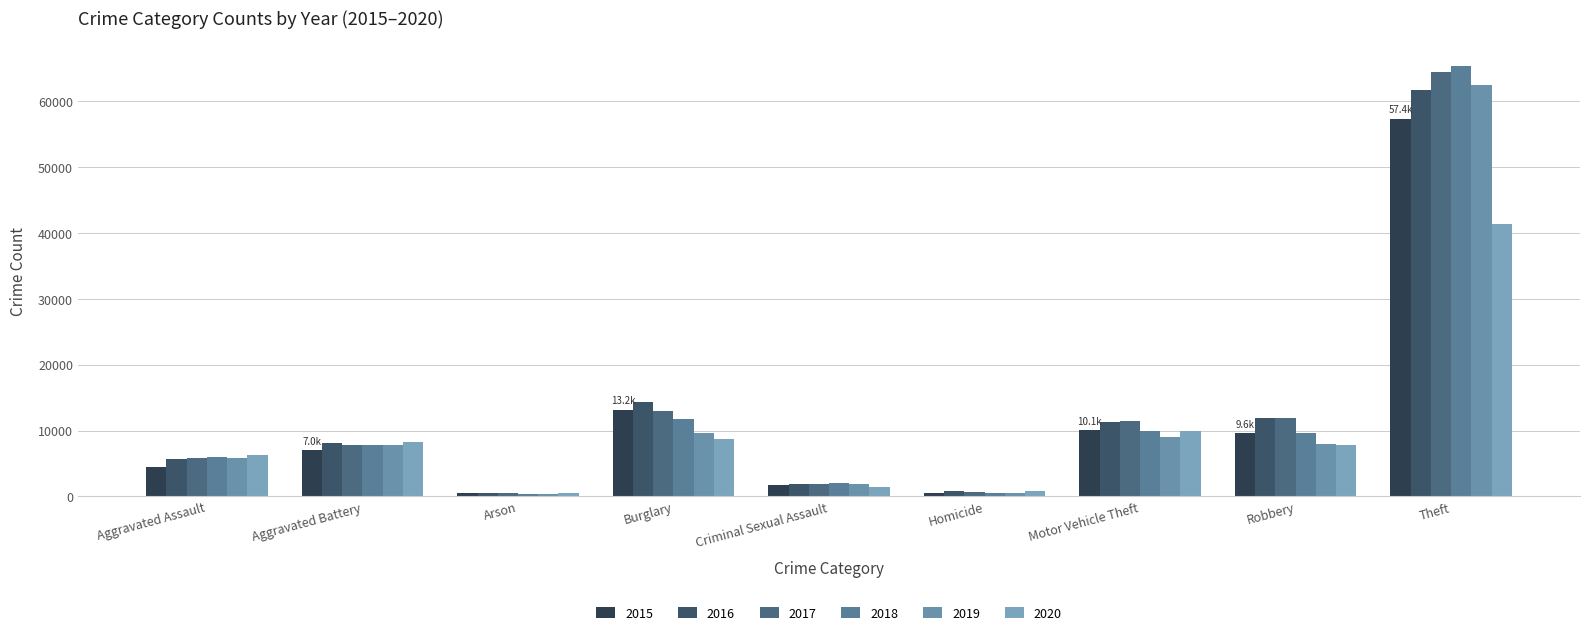

How many data points in 2016 are less than 8085?

4